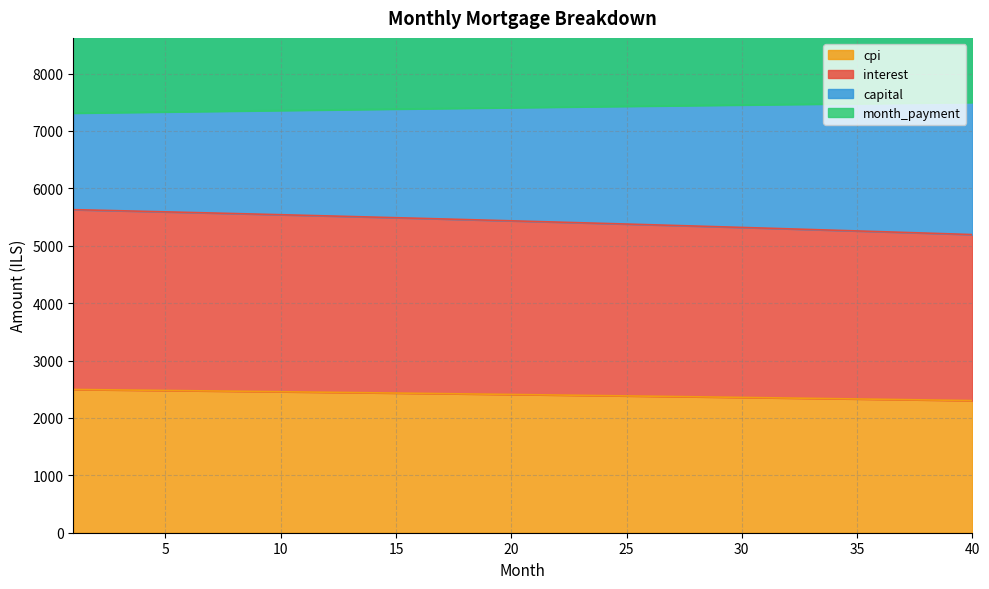

What is the highest value of the cpi series?

2495.8